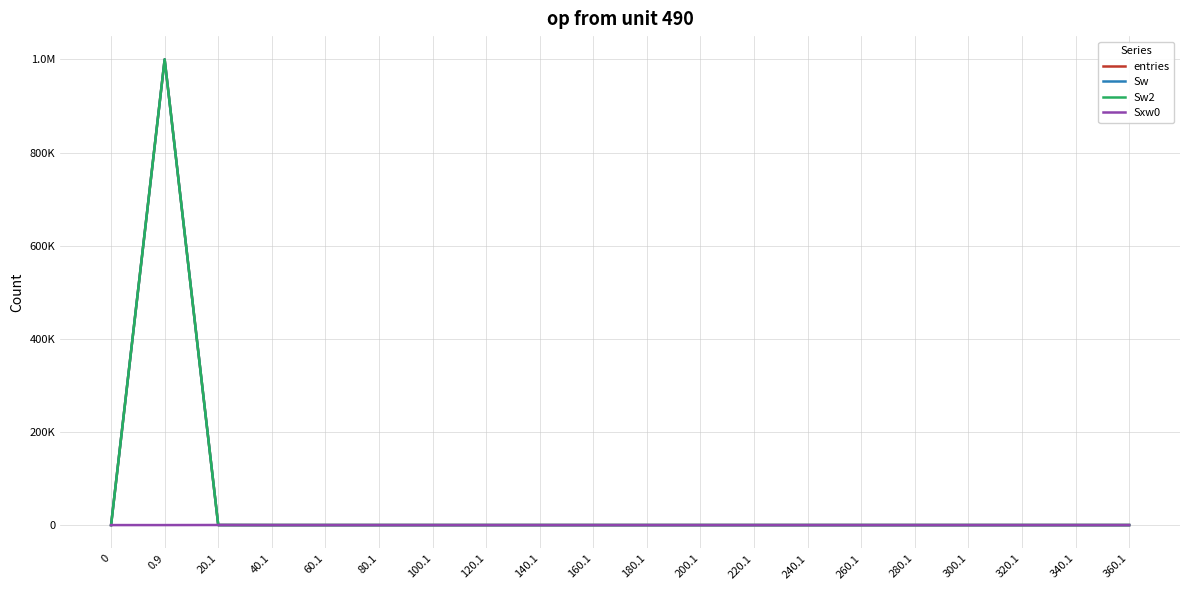

Is the value of Sw at 20.1 greater than the value of entries at 240.1?

Yes